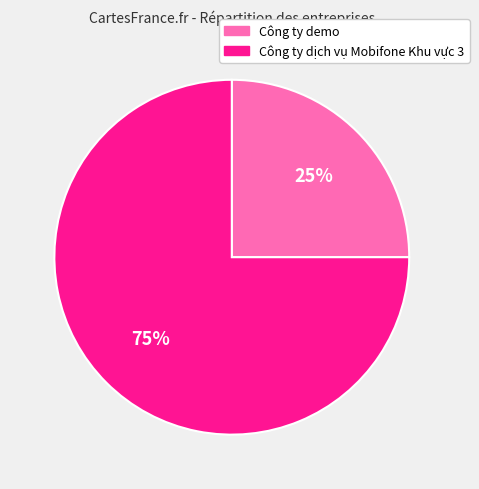

Which category accounts for the majority?

Công ty dịch vụ Mobifone Khu vực 3